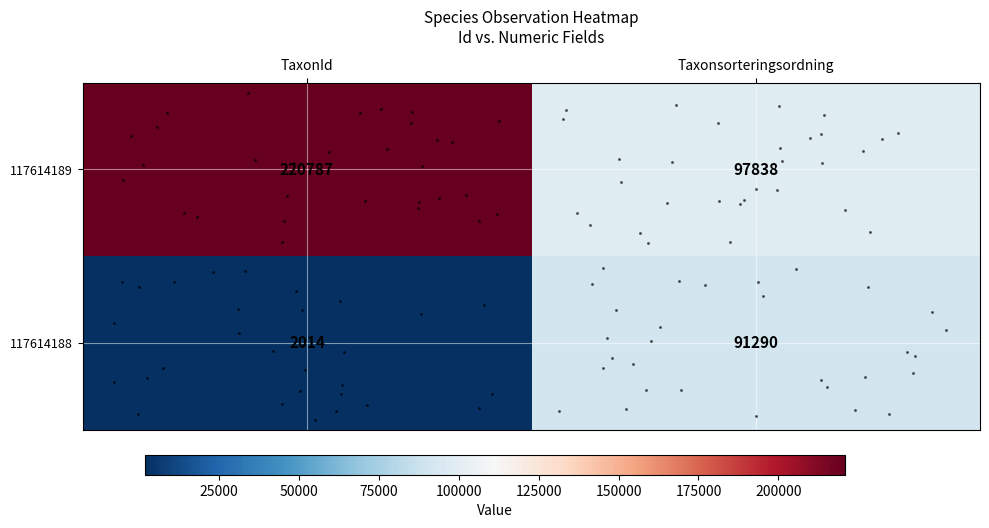

Which series has the largest range (max minus min)?

117614189